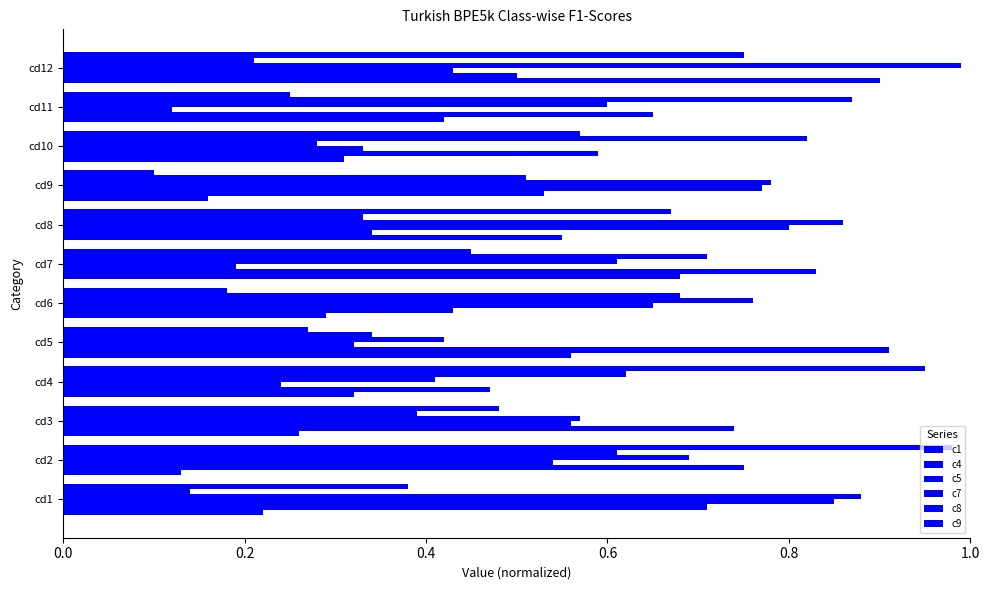

Count the number of categories in the chart.

12